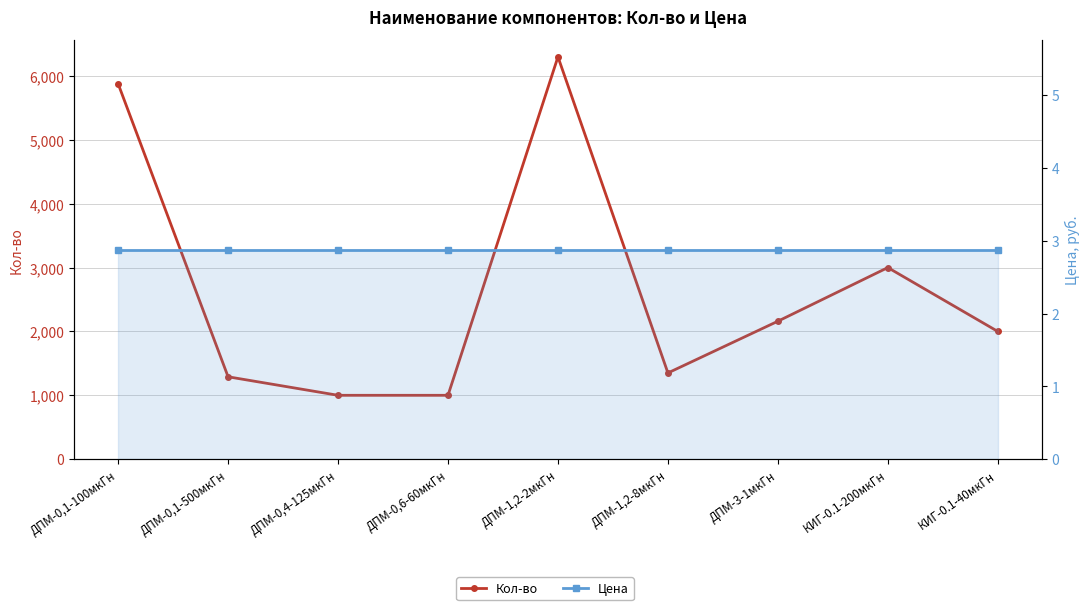

How many data points does each series have?

9